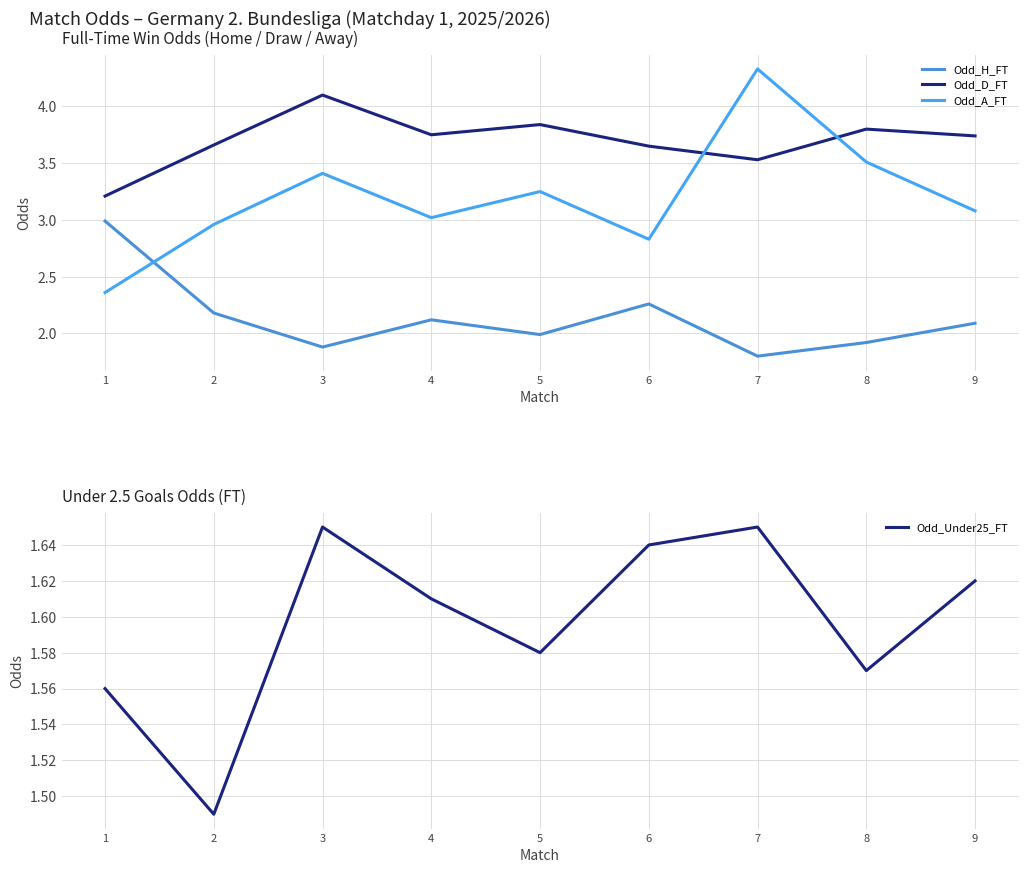

At which category does Odd_H_FT reach its first local valley?

3